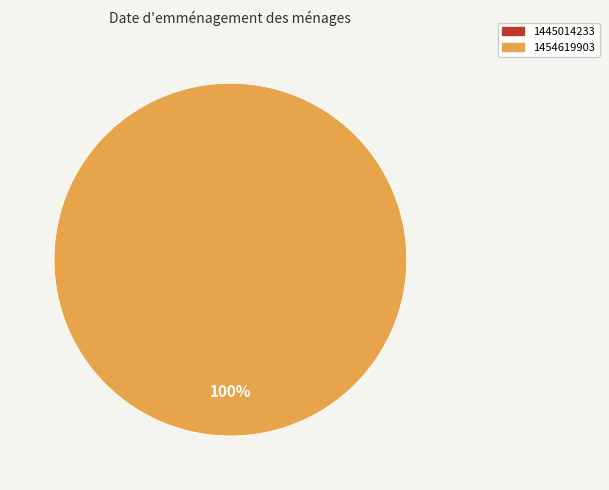

To the nearest percent, what is the difference between the 1454619903 and 1445014233 slice percentages?

100%